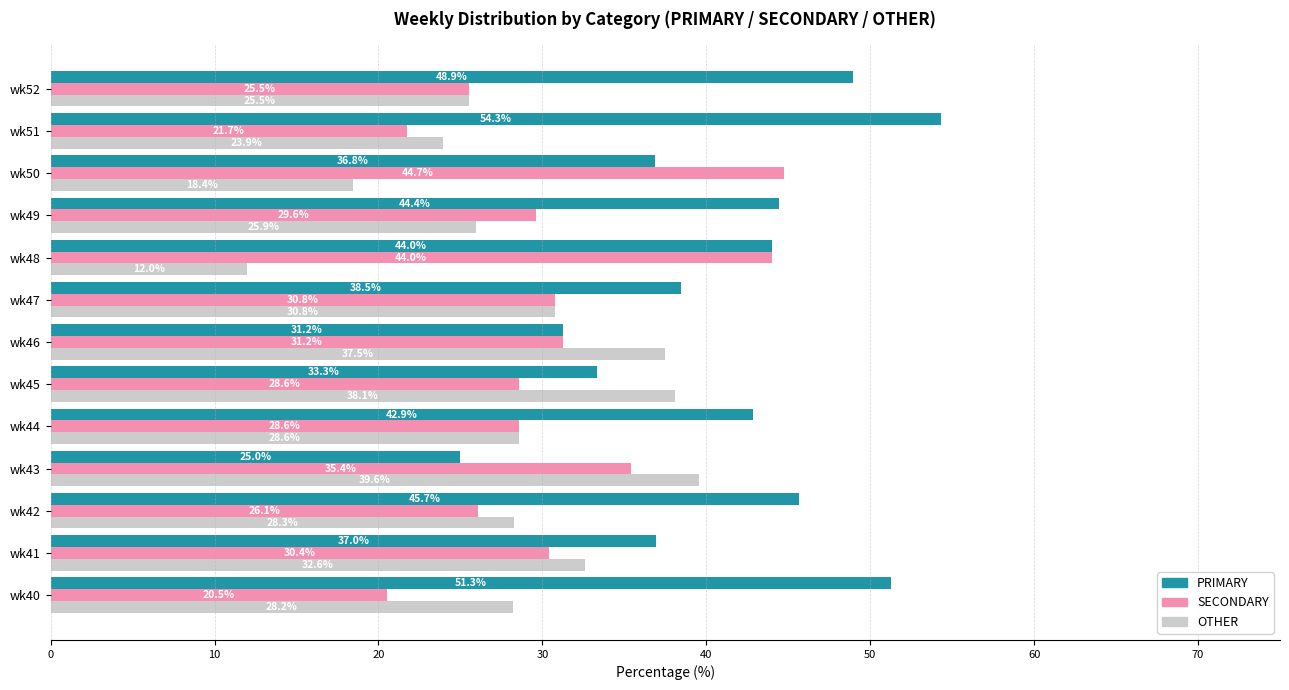

Which series has the largest total across all categories?

PRIMARY